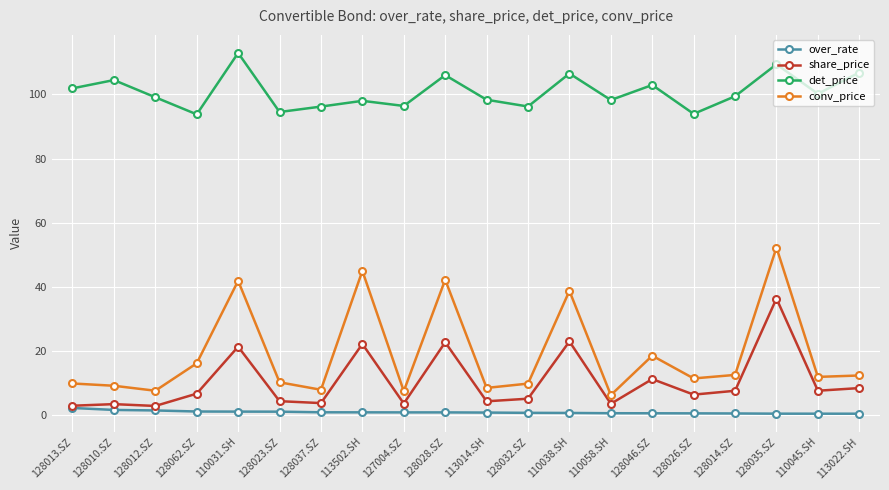

True or false: det_price has more than 0 points higher than both neighbors.

True